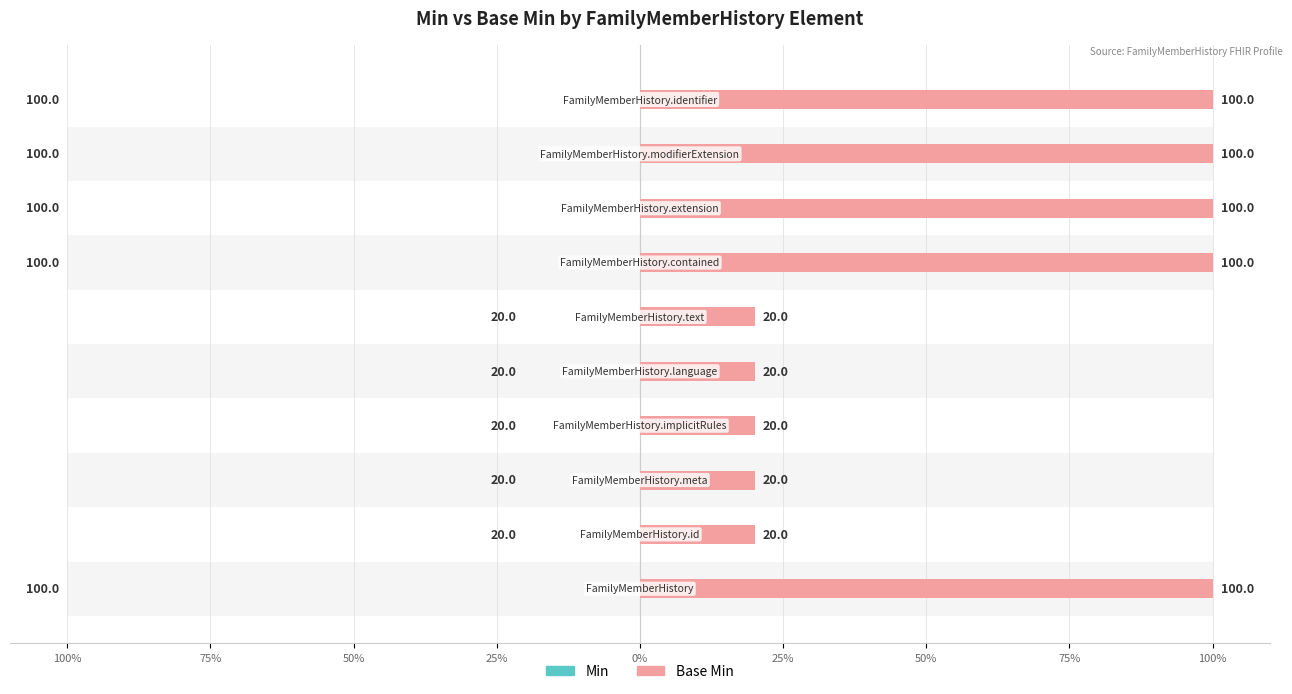

Does the chart contain any negative values?

No